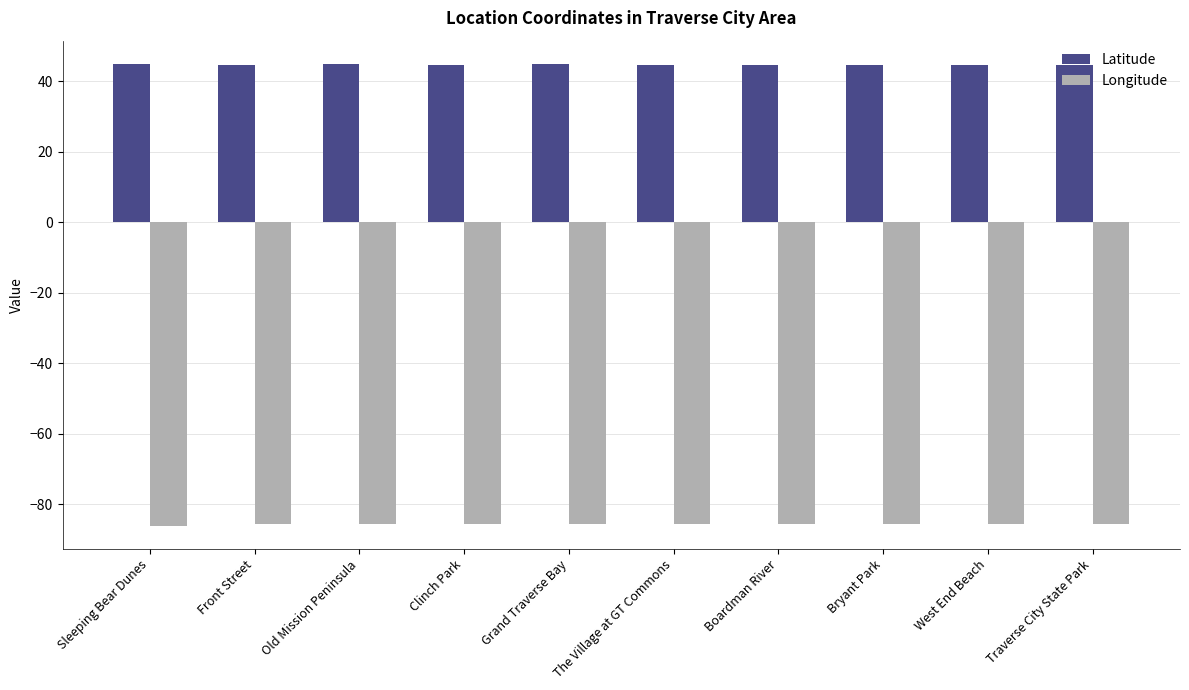

What are all the series names shown in the legend?

Latitude, Longitude